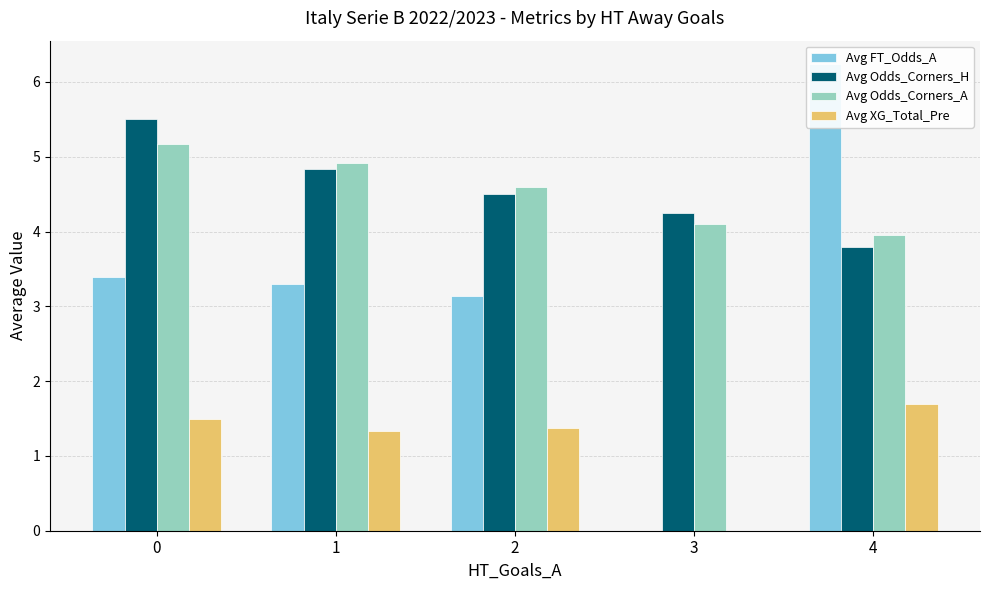

What is the lowest value of the Avg Odds_Corners_H series?

3.8